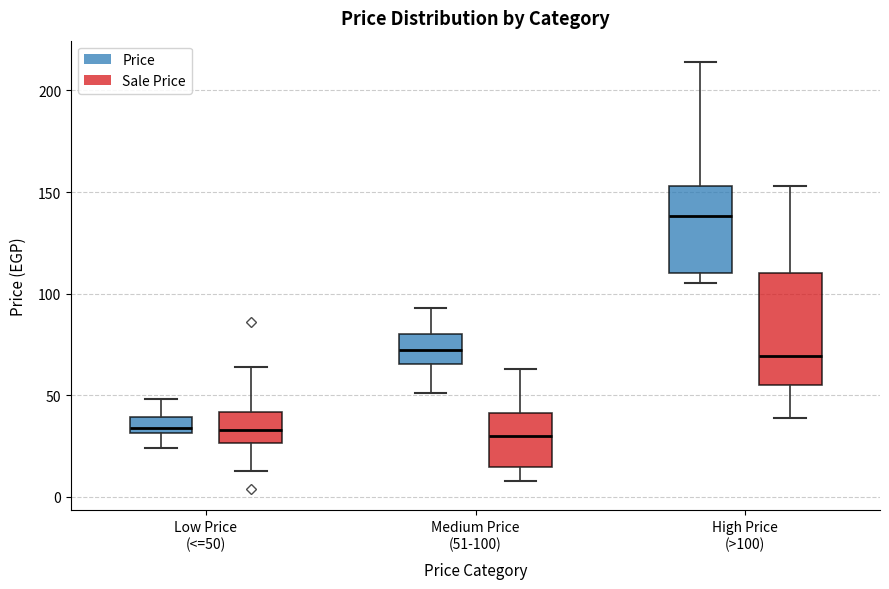

Reading left to right, transcribe this box plot: for each box, give where its median line is, the range the box spans, and where its two whiskers end, as read against the y-axis. The values are not printed on the chart, so give them approximately, as read against the axis.

Low Price (<=50) (Price): median 35, box 30 to 40, whiskers 25 to 50
Low Price (<=50) (Sale Price): median 35, box 25 to 40, whiskers 15 to 65
Medium Price (51-100) (Price): median 70, box 65 to 80, whiskers 50 to 95
Medium Price (51-100) (Sale Price): median 30, box 15 to 40, whiskers 10 to 65
High Price (>100) (Price): median 140, box 110 to 155, whiskers 105 to 215
High Price (>100) (Sale Price): median 70, box 55 to 110, whiskers 40 to 155